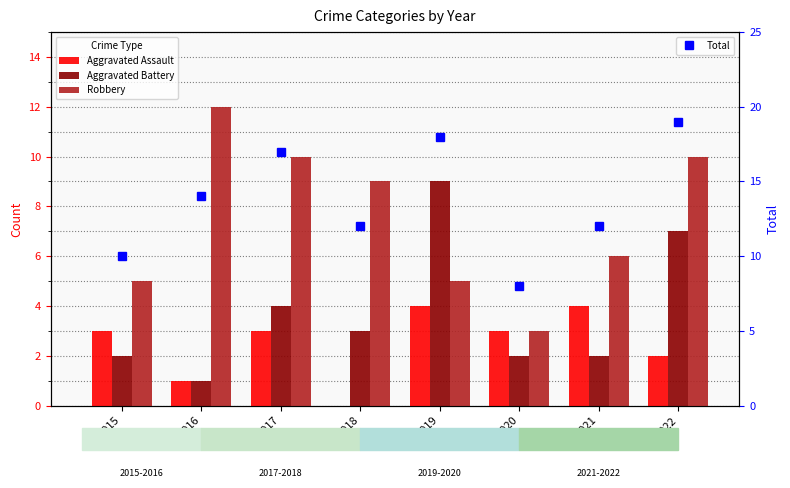

What is the maximum value shown in the chart?

19